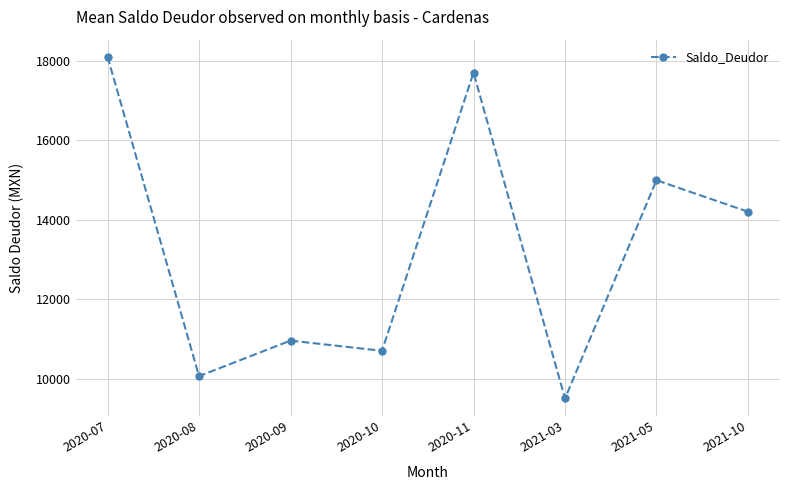

Reading left to right, transcribe all the data shown in this chart.

2020-07=18100	2020-08=10062	2020-09=10957	2020-10=10700	2020-11=17700	2021-03=9500	2021-05=14993	2021-10=14200